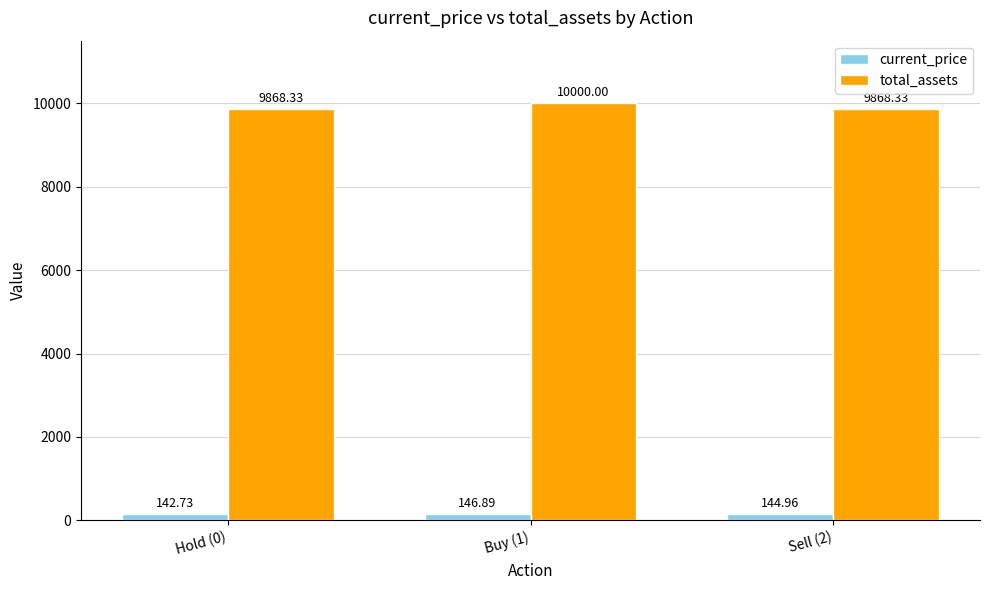

Reading left to right, extract all data points from this chart.

current_price: 142.7	146.9	145.0
total_assets: 9868.3	10000.0	9868.3